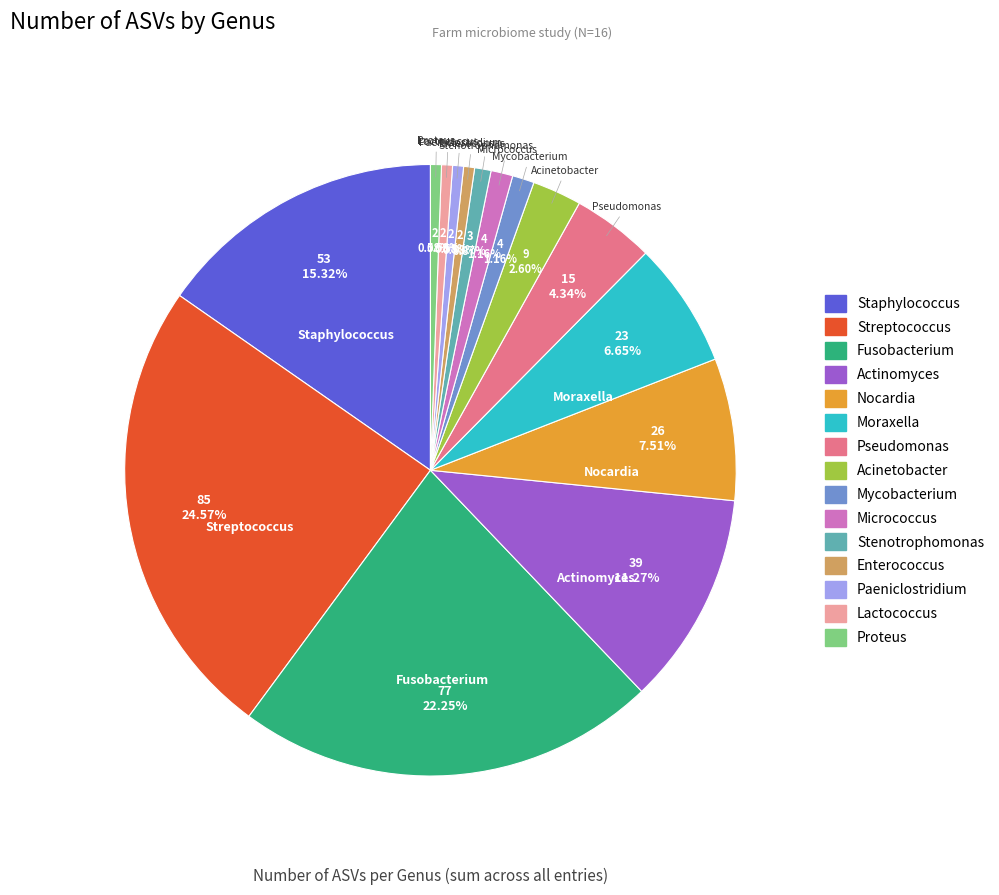

Is it true that Fusobacterium is 22% of the pie?

True